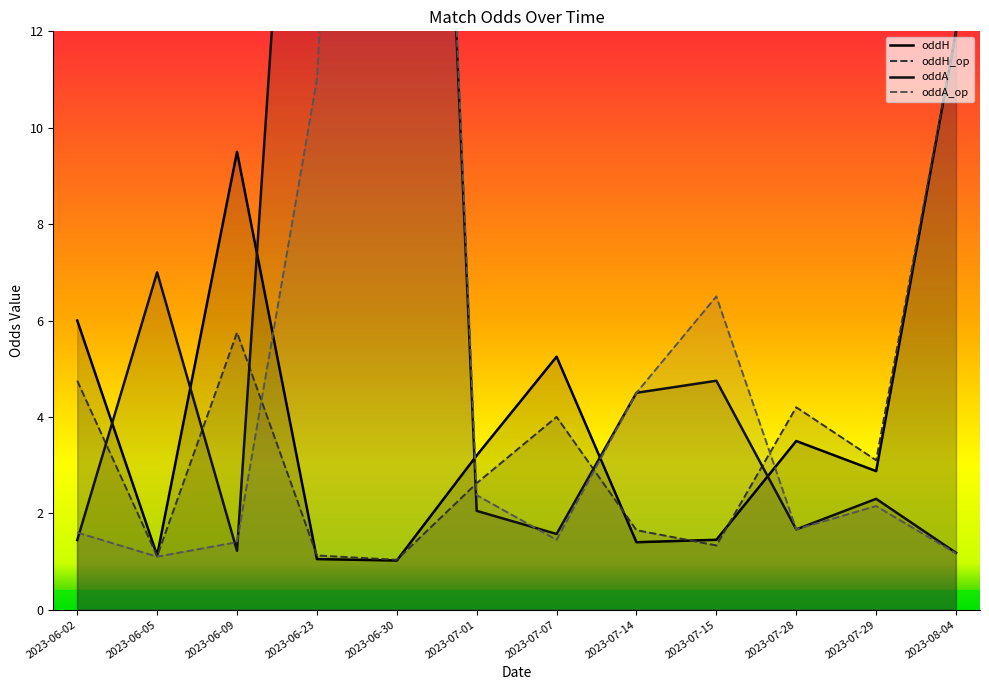

True or false: oddA_op has a value of 1.2 at 2023-08-04.

True